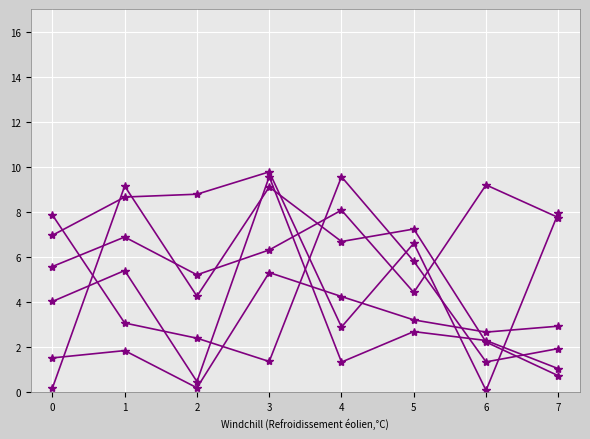

Is this an area chart (filled region under the line)?

No